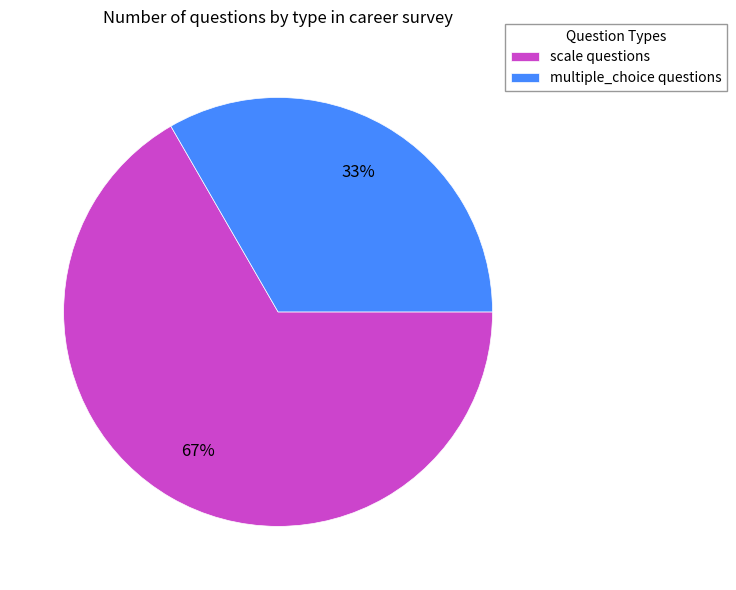

Does multiple_choice account for over 50% of the chart?

No